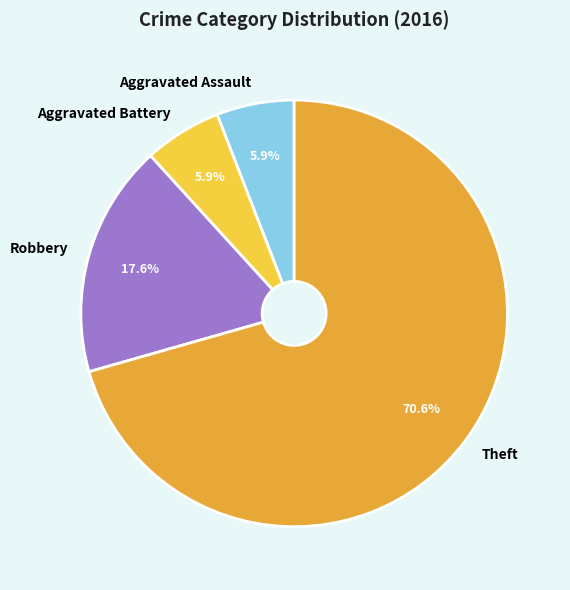

How many segments does this pie chart have?

4